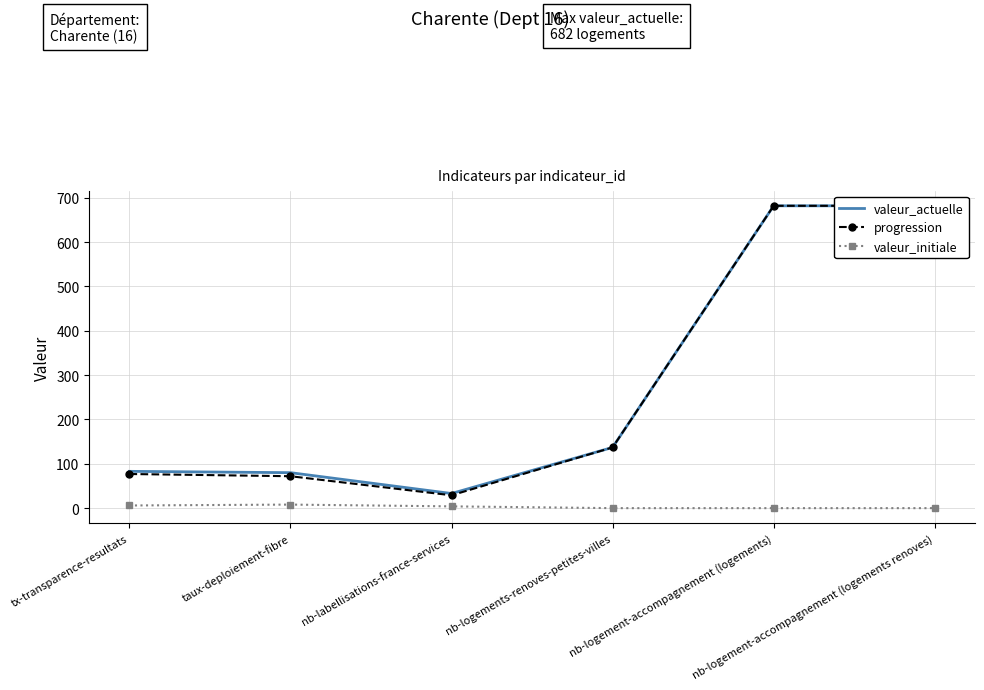

What is the average value of the valeur_initiale series?

3